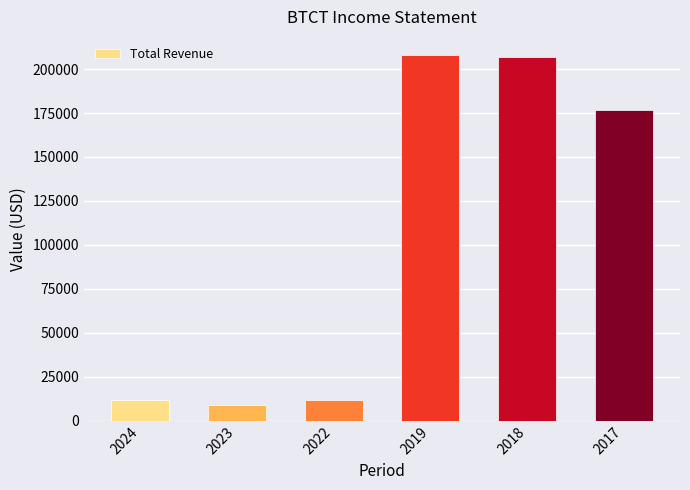

How many series are shown in this chart?

1